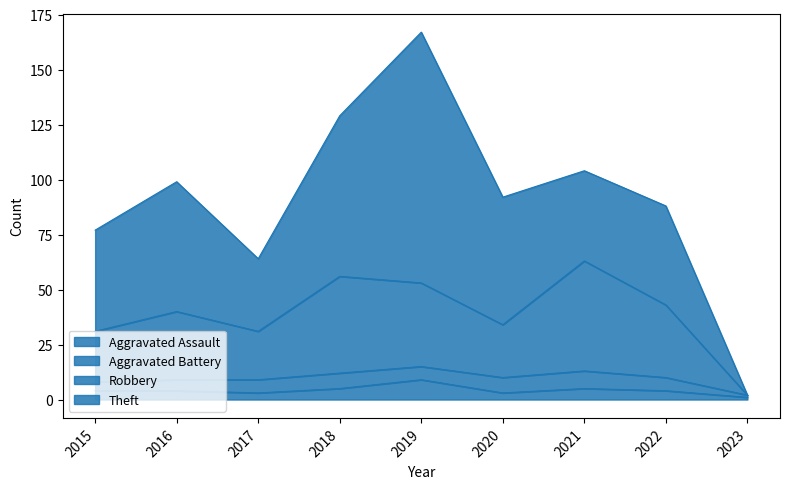

At which category is the sum across all series the highest?

2019